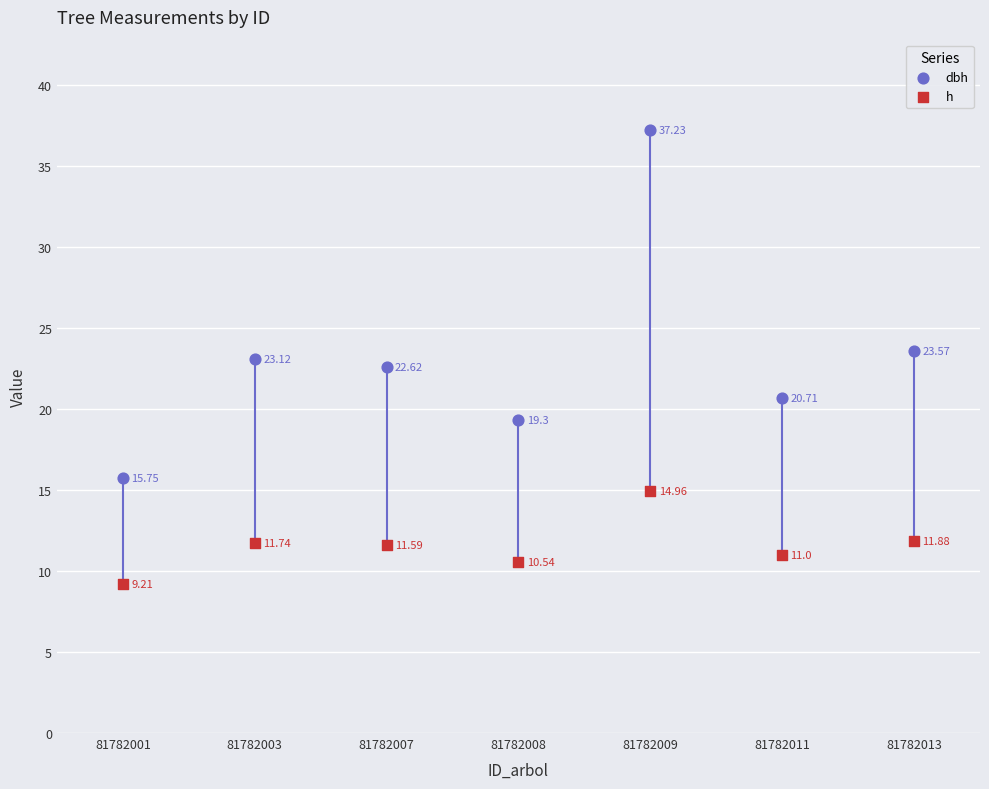

Across all data points, what is the range of Y values (max minus min)?

28.0